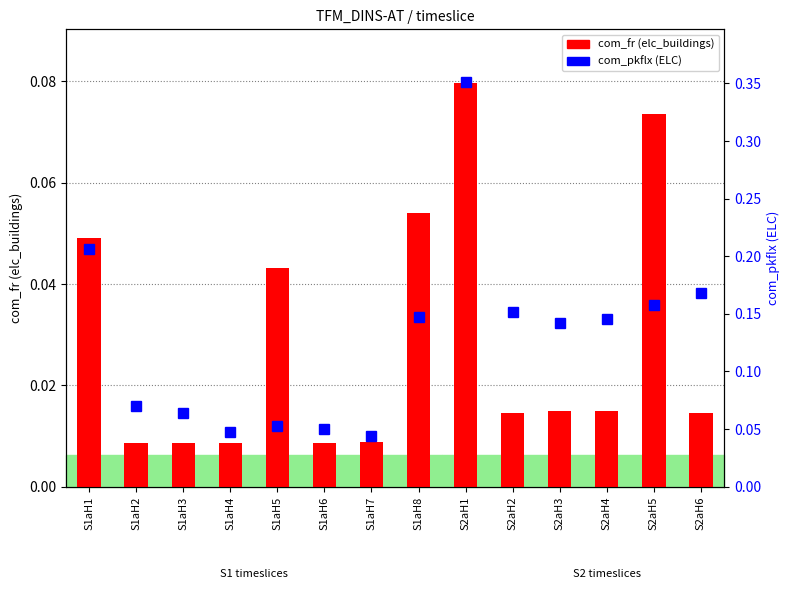

Are the bars horizontal?

No